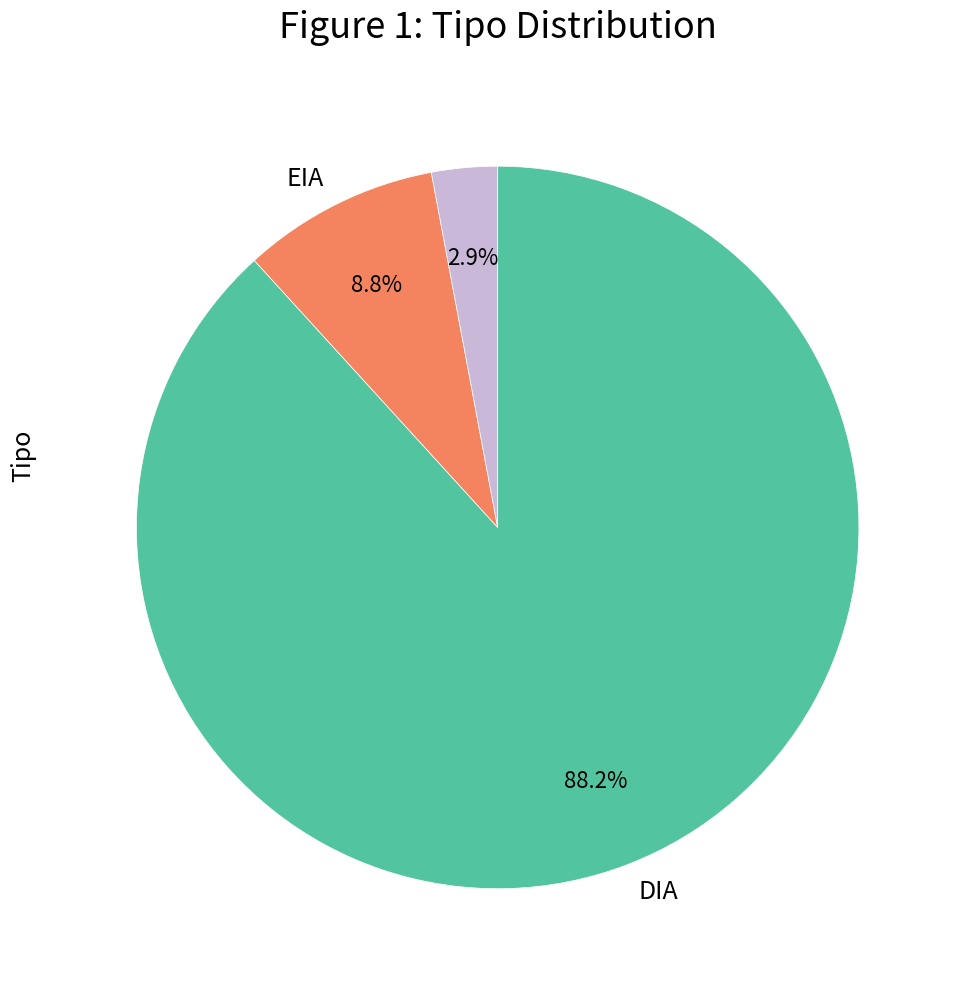

To the nearest percent, what is the difference between the largest and smallest slice percentages?

85%